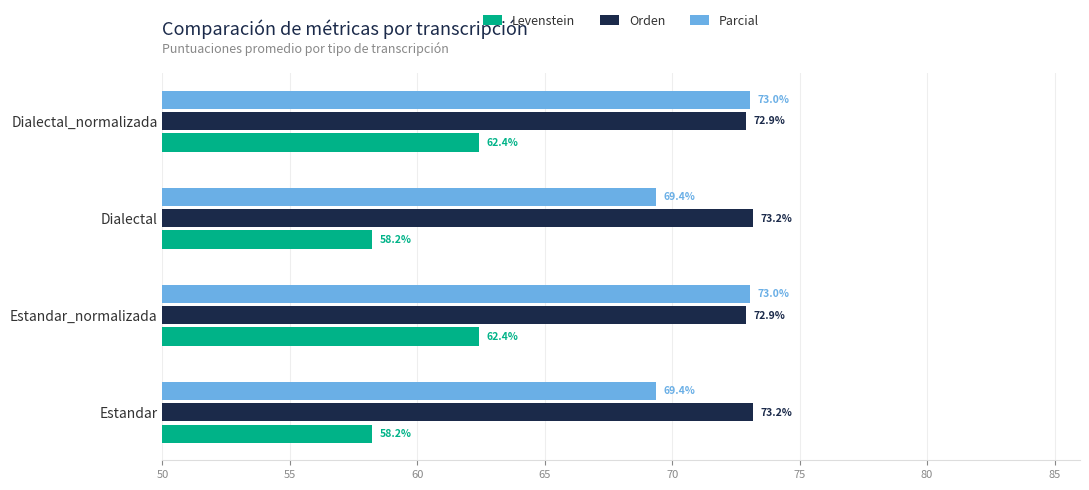

Is the value of Parcial at Estandar_normalizada greater than the value of Levenstein at Estandar?

Yes